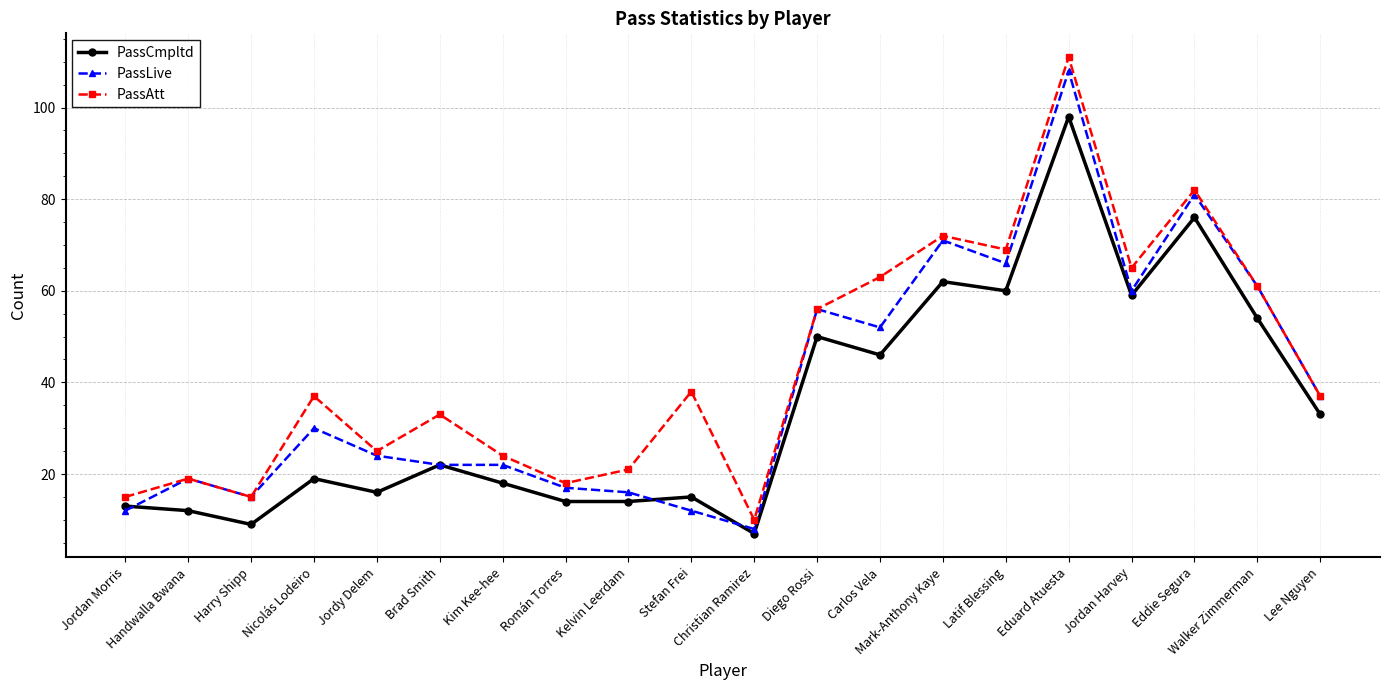

Which series has the widest spread of values?

PassAtt